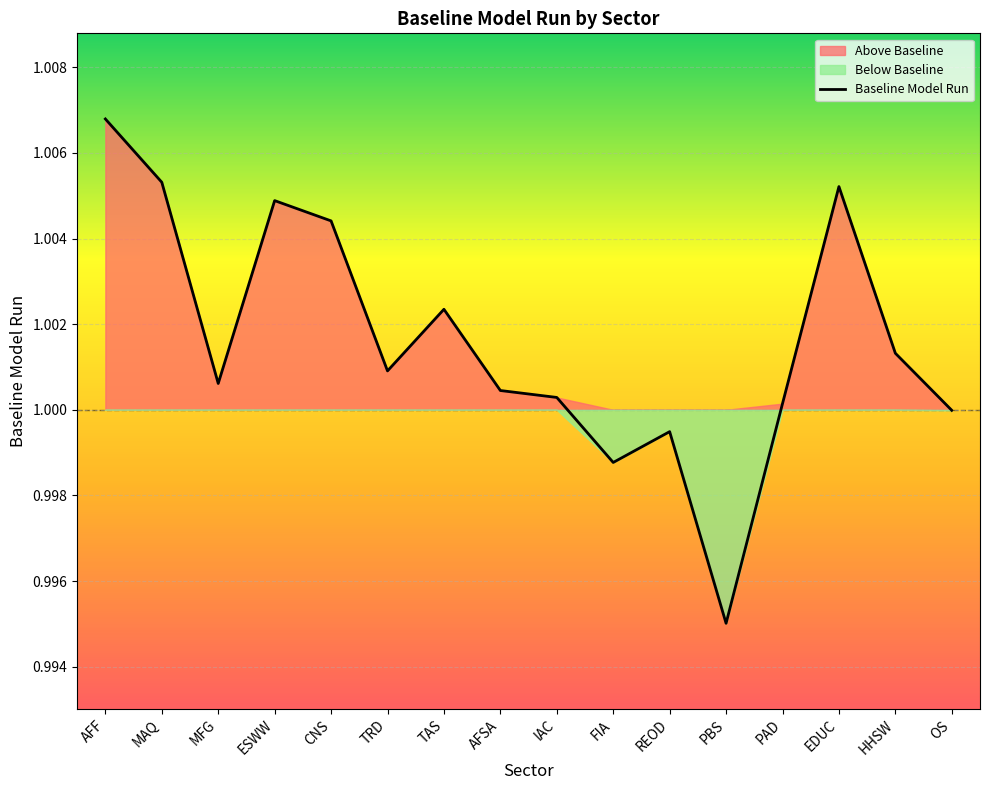

How many lines are shown in the chart?

1